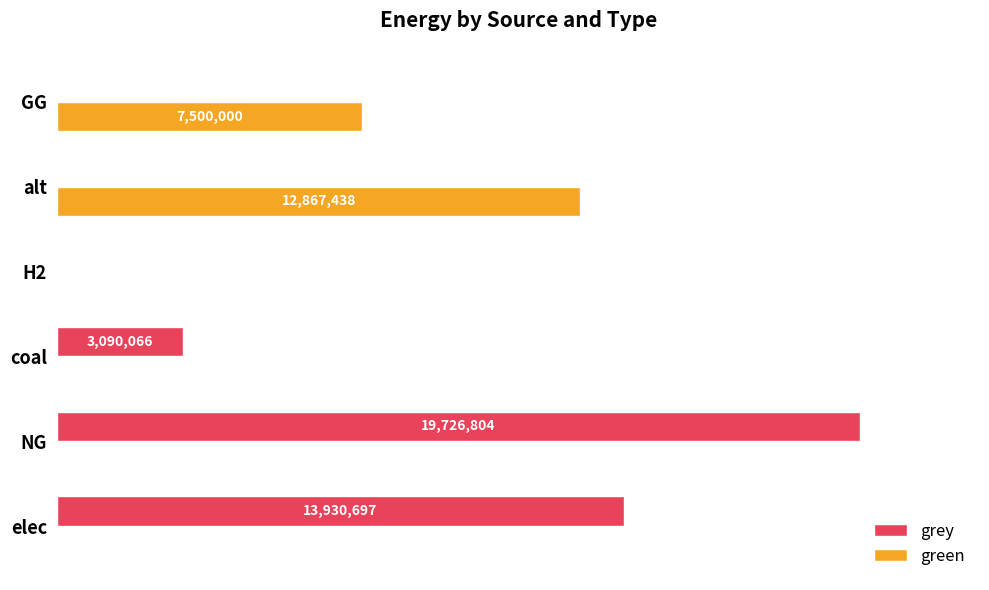

Reading left to right, transcribe all the data shown in this chart.

grey: 13930696.9	19726803.6	3090066.1	0.0	0.0	0.0
green: 0.0	0.0	0.0	0.0	12867438.2	7500000.0